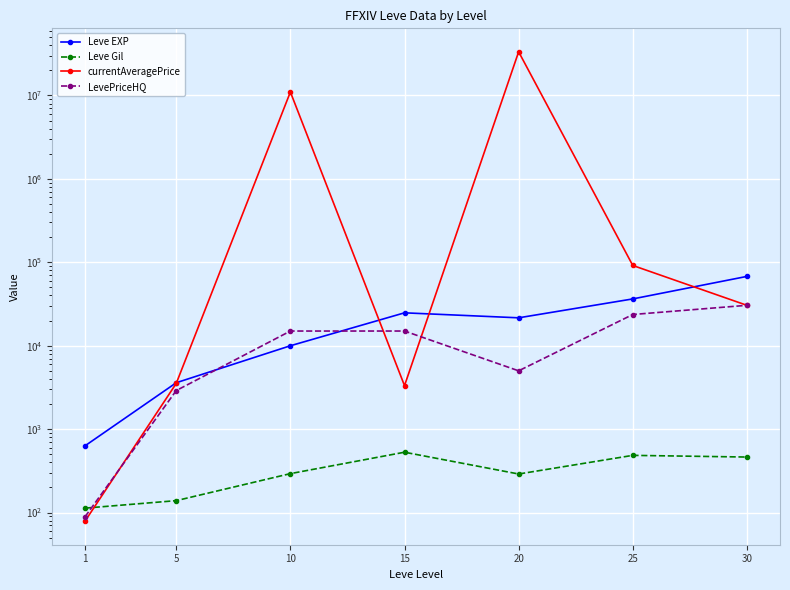

What is the total value across all series at 1?

910.5